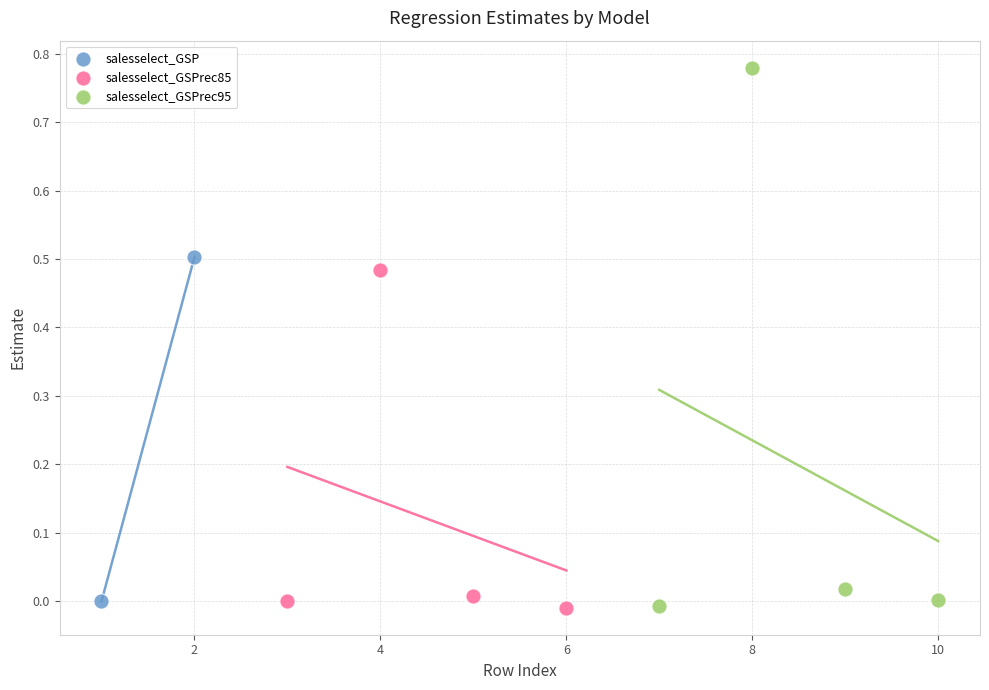

Which series contains the highest Y value?

salesselect_GSPrec95